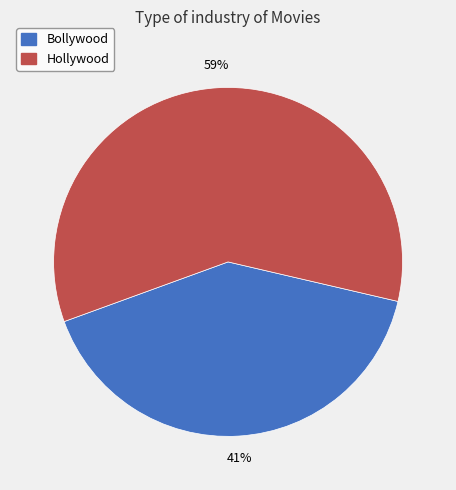

Is the sum of Bollywood and Hollywood greater than half?

Yes